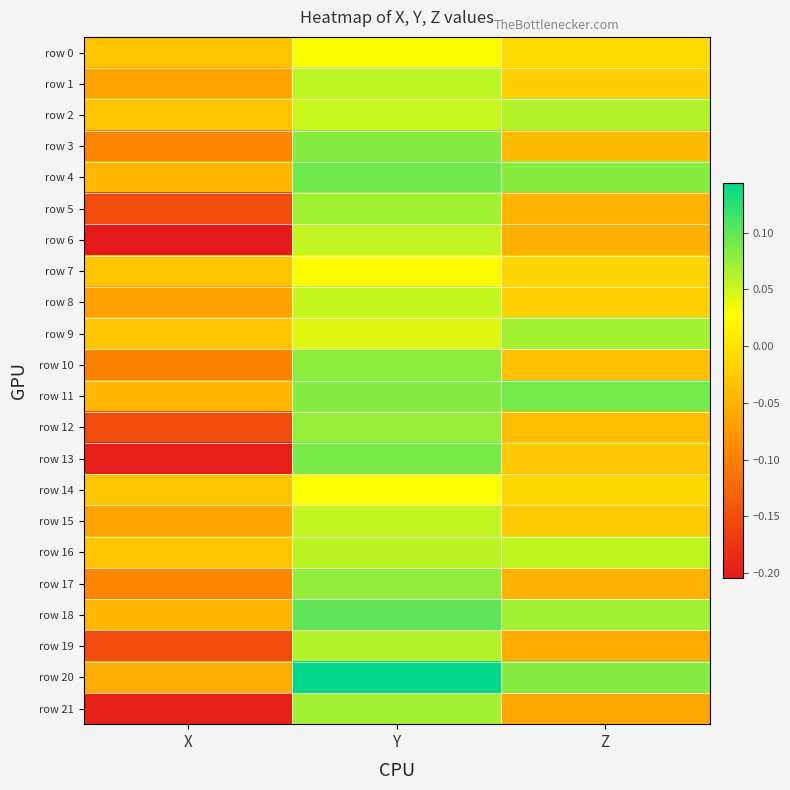

List the series in order of their peak value, highest first.

row 20, row 18, row 4, row 11, row 13, row 3, row 10, row 17, row 12, row 5, row 21, row 9, row 2, row 19, row 16, row 1, row 6, row 15, row 8, row 0, row 14, row 7